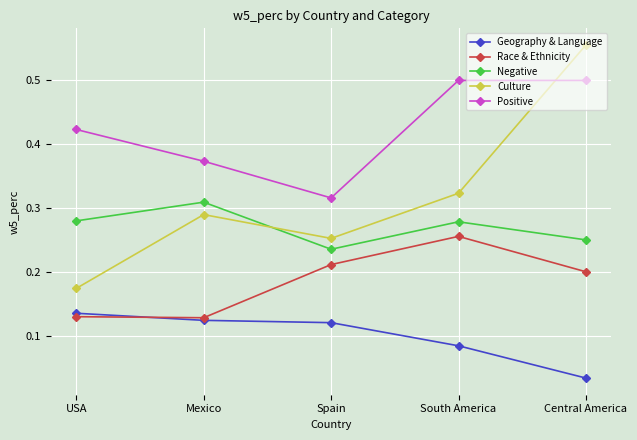

Which series changed the most between USA and Central America?

Culture